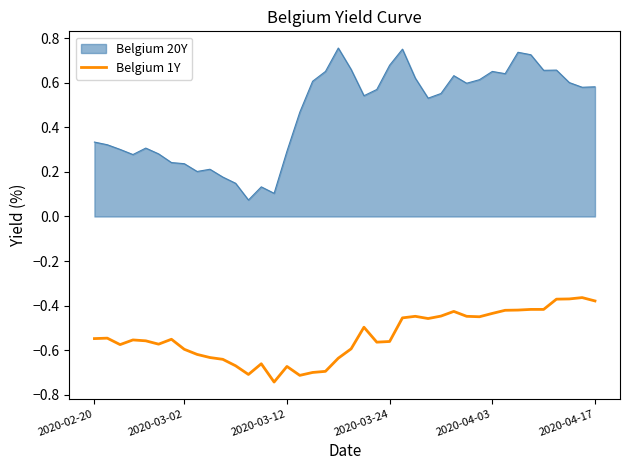

What is the difference between the maximum and minimum values in the Belgium 1Y series?

0.4